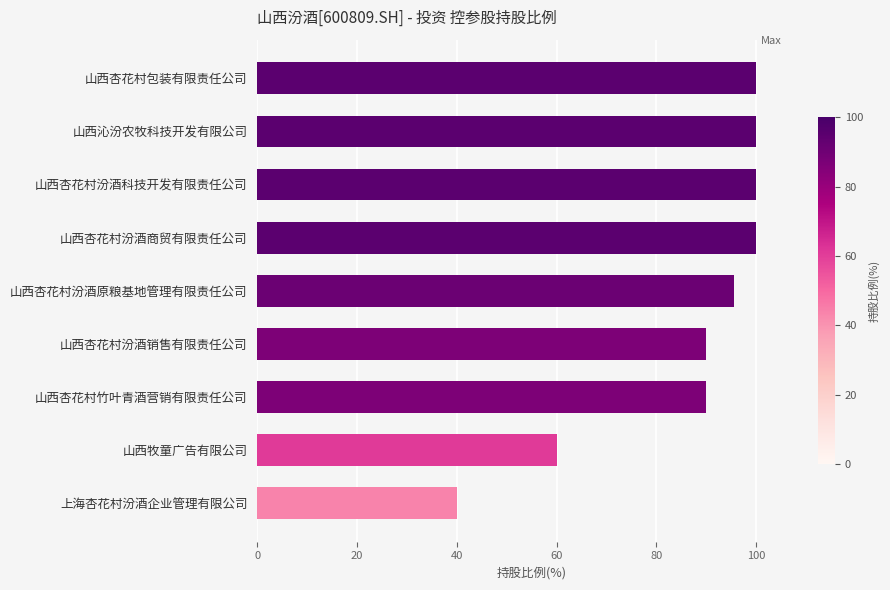

The chart shows a value of 100.0 at 山西杏花村包装有限责任公司. True or false?

True